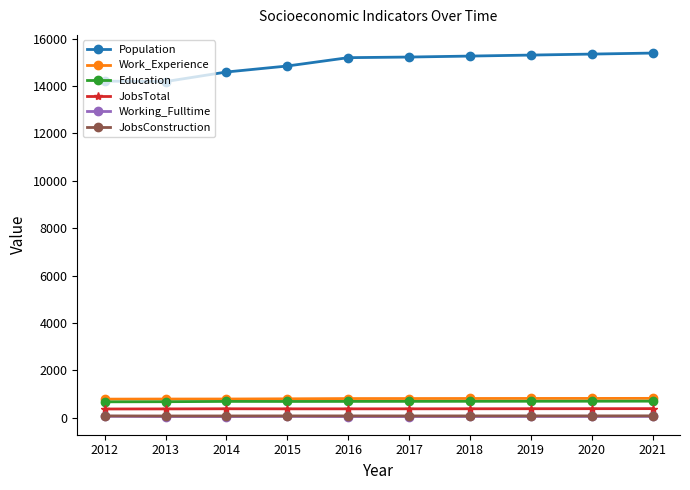

True or false: JobsConstruction and Education cross at least once.

False